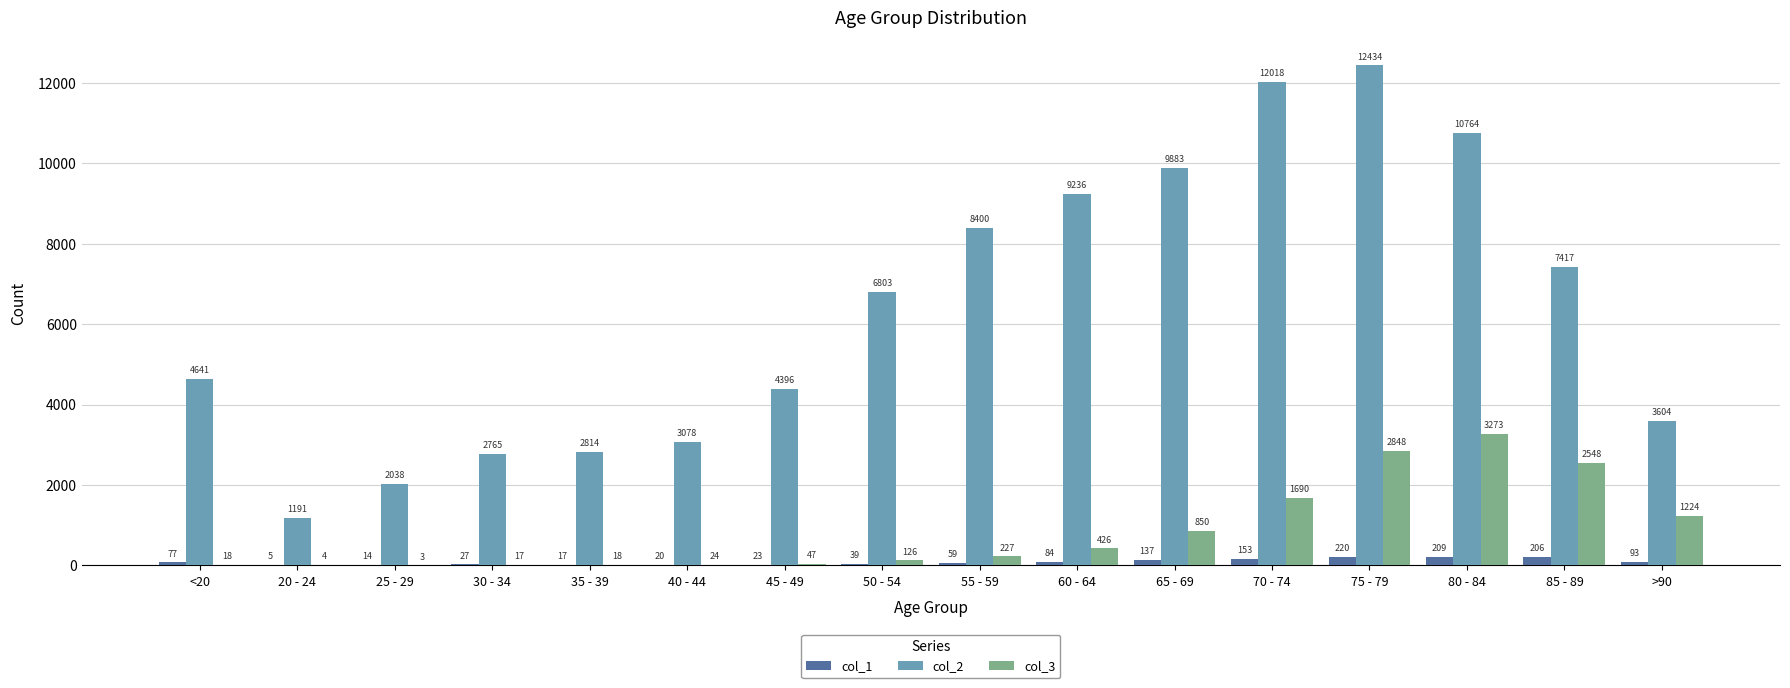

What is the spread (max minus min) of values at 70 - 74?

11865